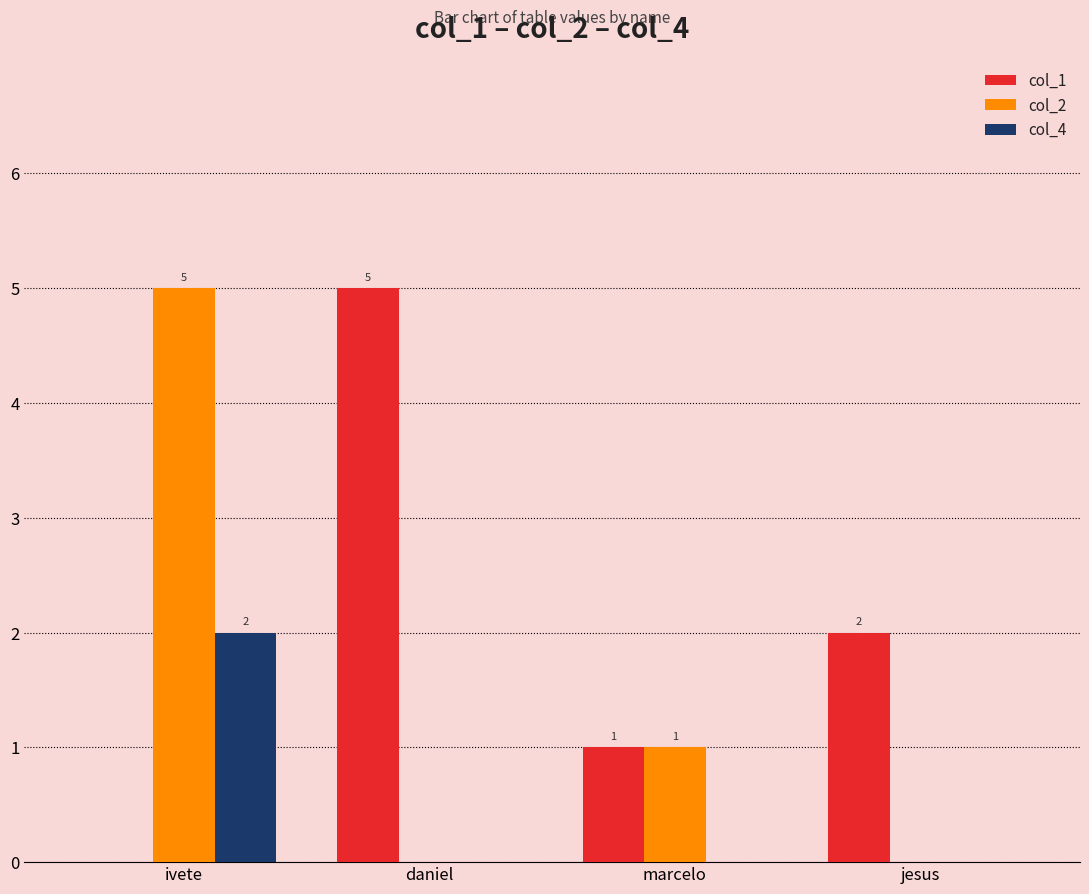

At which label does col_1 first exceed 2?

daniel